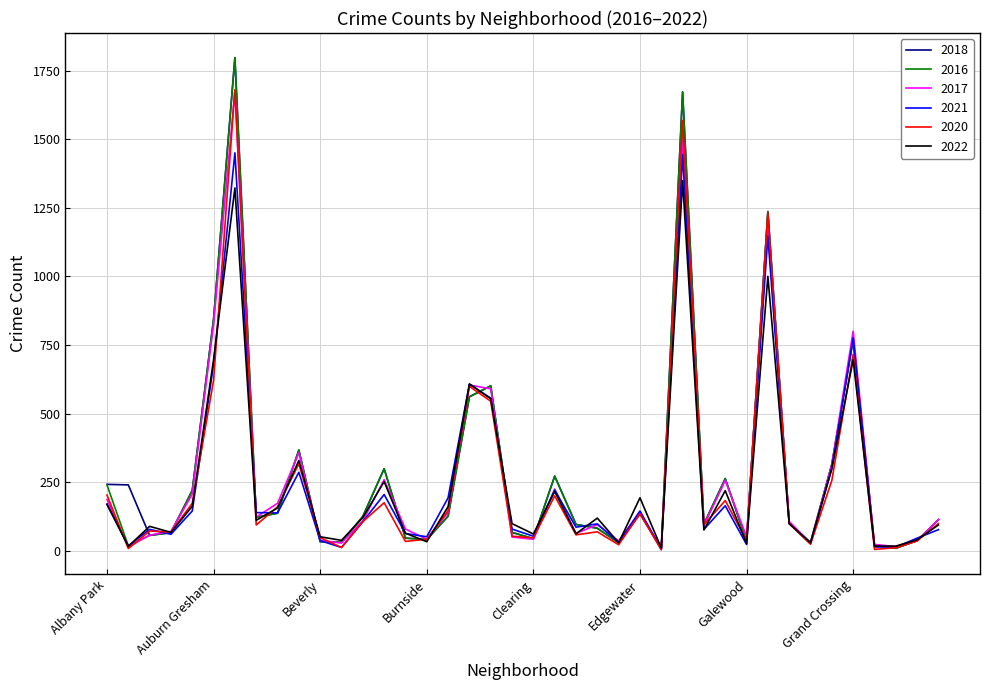

What are all the series names shown in the legend?

2018, 2016, 2017, 2021, 2020, 2022